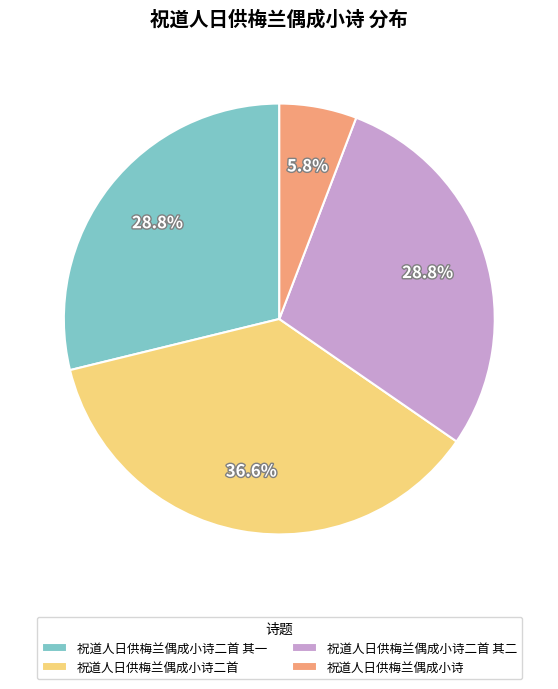

To the nearest percent, what portion does 祝道人日供梅兰偶成小诗二首 represent?

37%